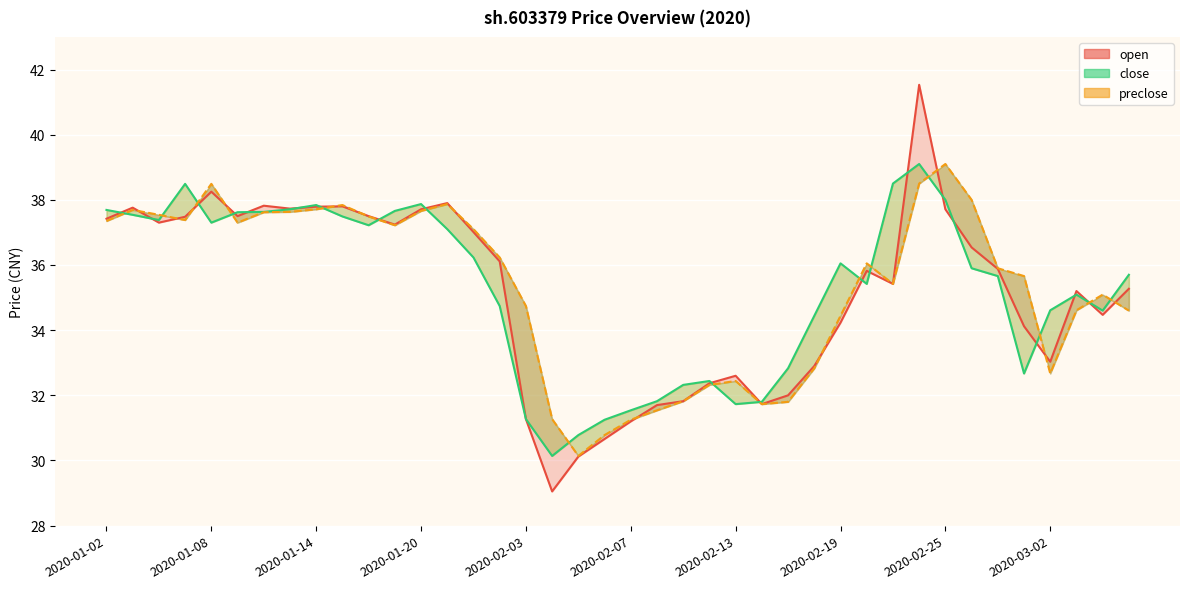

Rank the series by their average value, from lowest to highest.

open, close, preclose